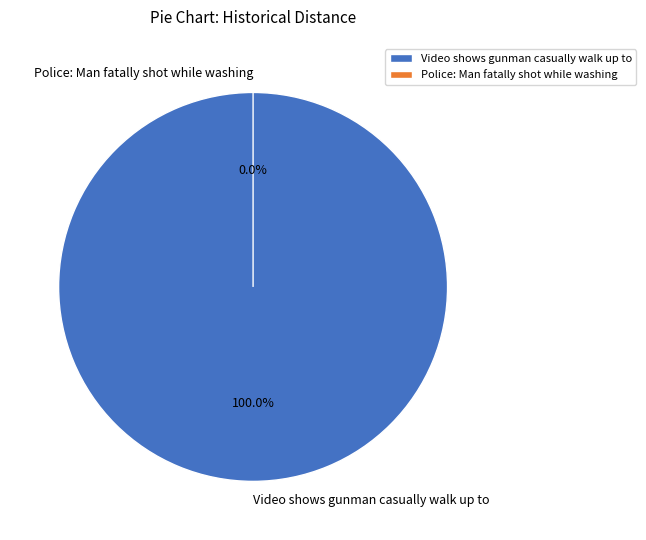

Is there a majority slice in this chart?

Yes